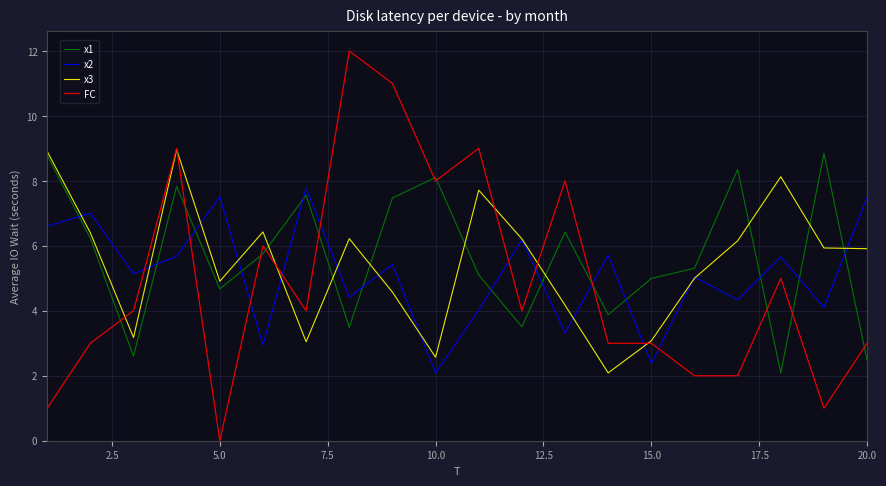

What is the highest value of the x3 series?

9.0